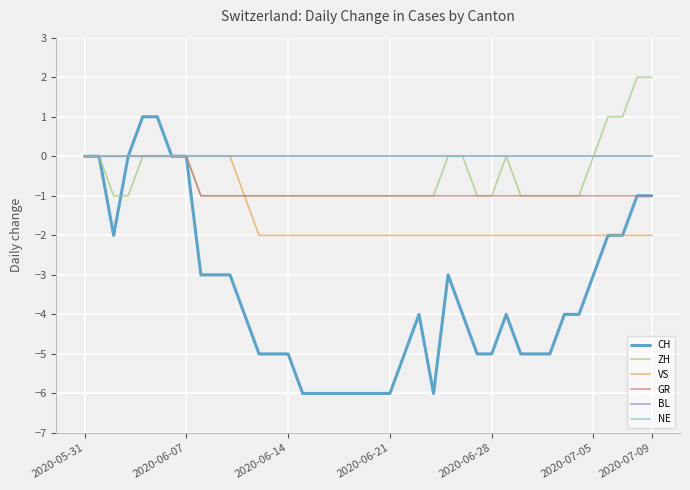

Does the chart display data point markers on the line(s)?

No